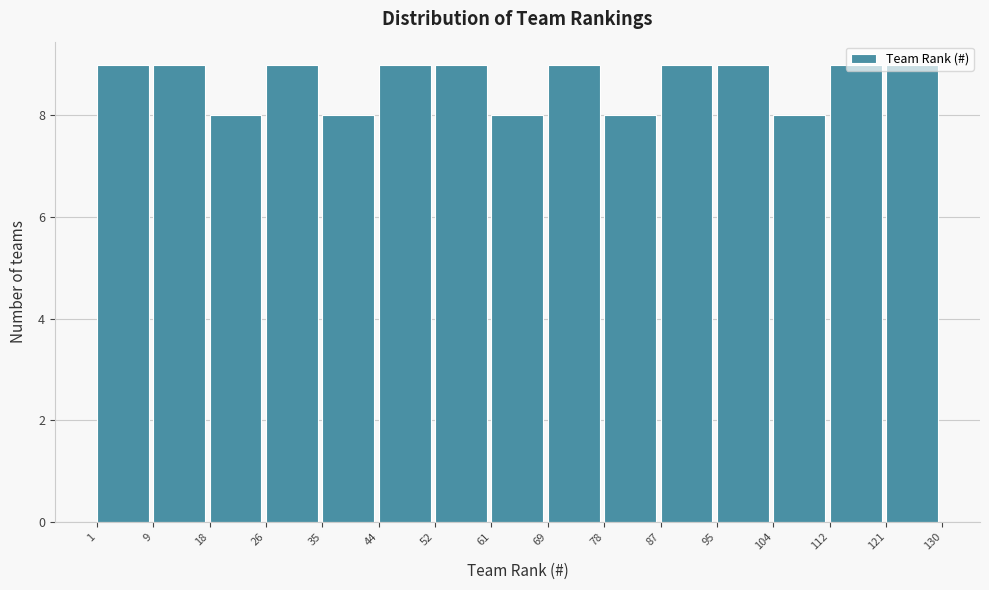

Reading left to right, transcribe this chart: for each bar, give the range it covers on the x-axis and its height. The values are not printed on the chart, so give them approximately, as read against the axis.

1 to 9: 9
9 to 18: 9
18 to 26: 8
26 to 35: 9
35 to 44: 8
44 to 52: 9
52 to 61: 9
61 to 69: 8
69 to 78: 9
78 to 87: 8
87 to 95: 9
95 to 104: 9
104 to 112: 8
112 to 121: 9
121 to 130: 9